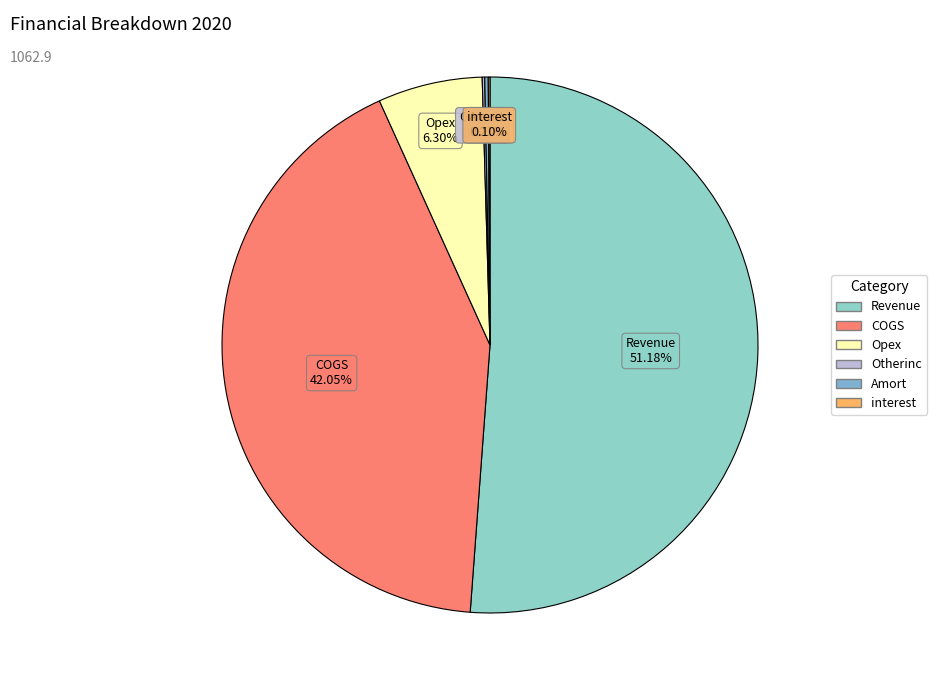

What is the largest slice in the pie chart?

Revenue